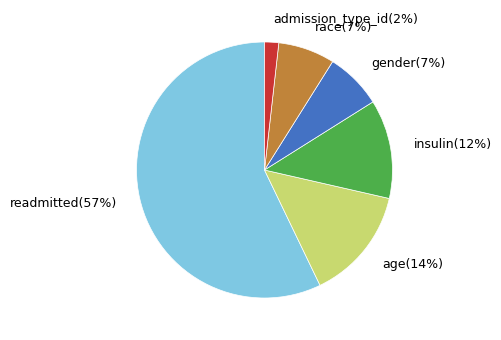

How many segments does this pie chart have?

6